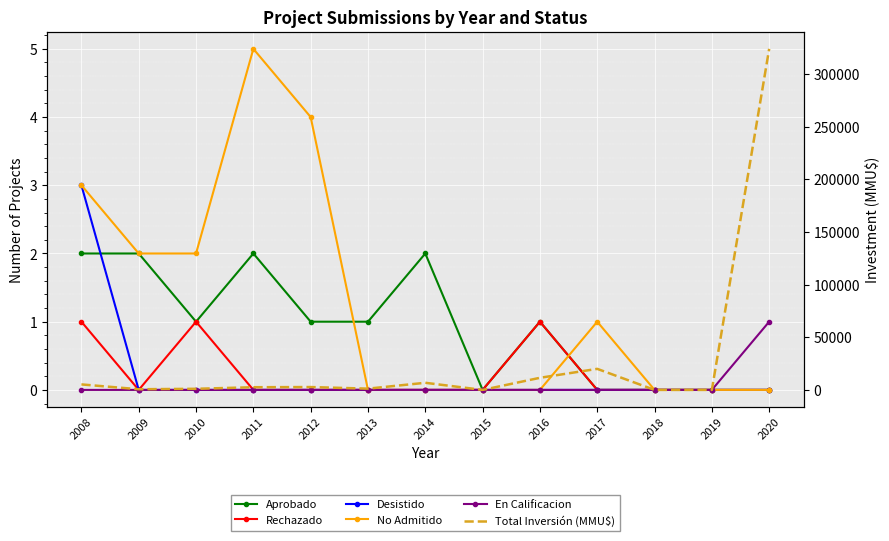

True or false: Desistido has a value of 0 at 2017.

True